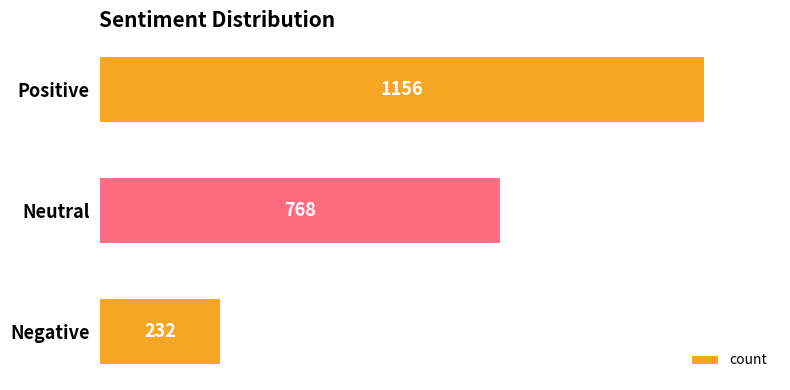

Does the chart contain any negative values?

No